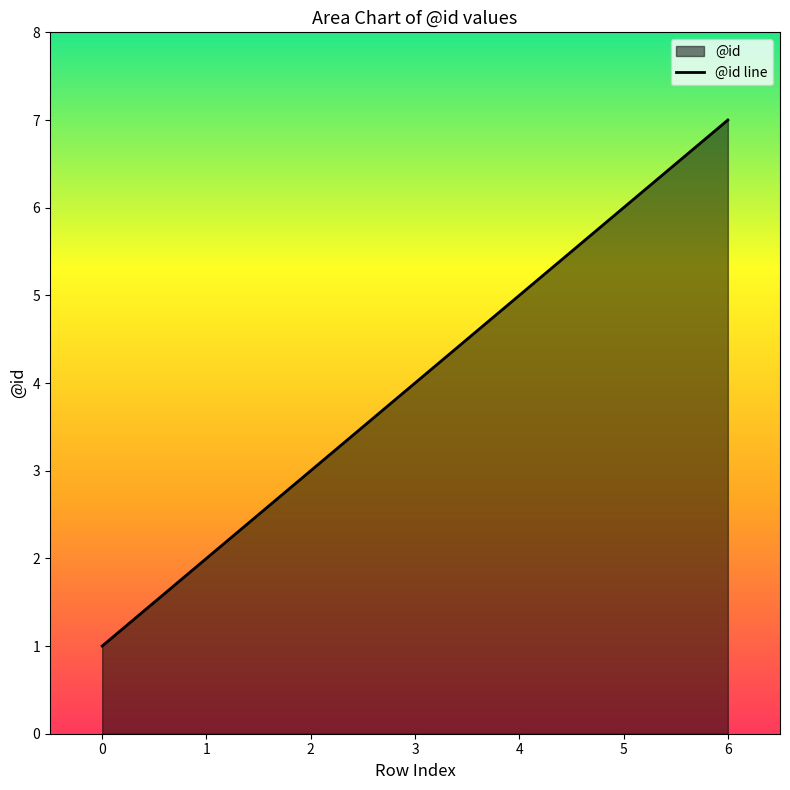

How many lines are shown in the chart?

1